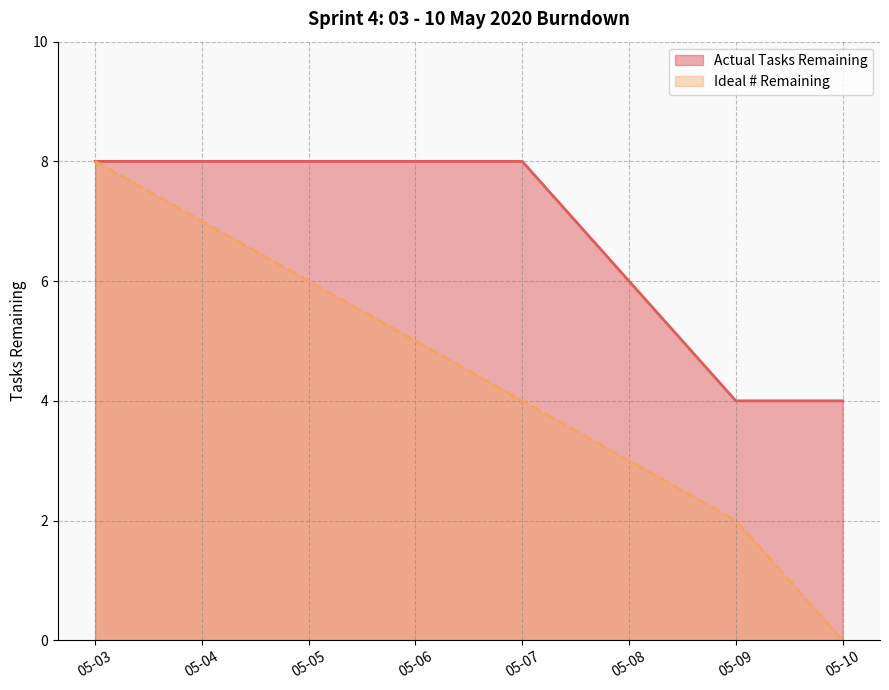

The value of Actual Tasks Remaining at 05-09 is 1. True or false?

False